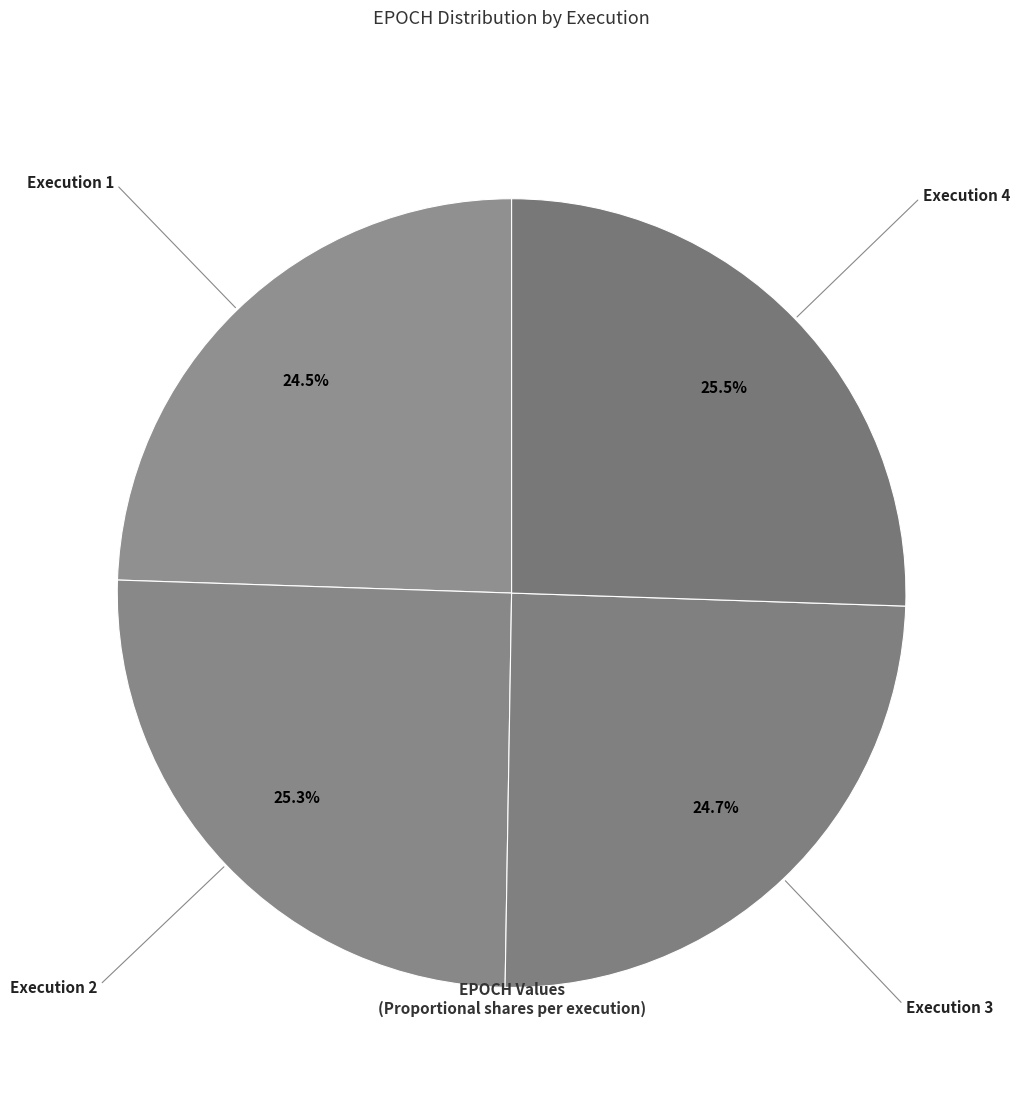

What is the ratio of the value at Execution 1 to the value at Execution 3?

1.0